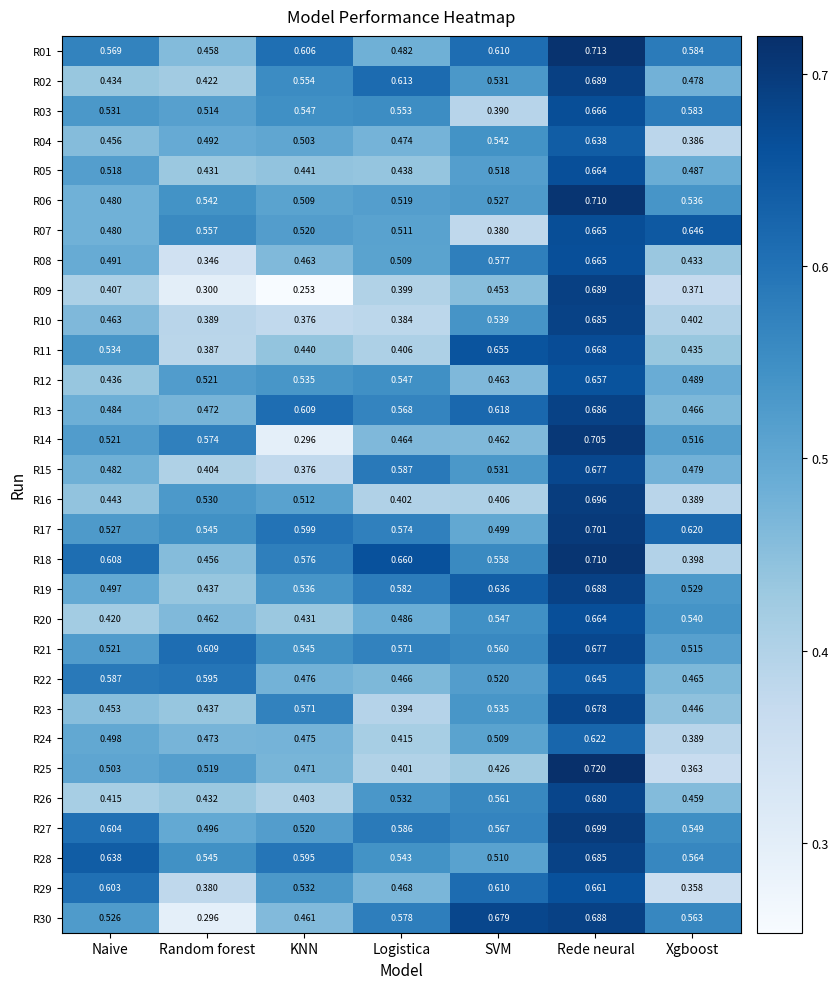

At which category is the sum across all series the highest?

Rede neural